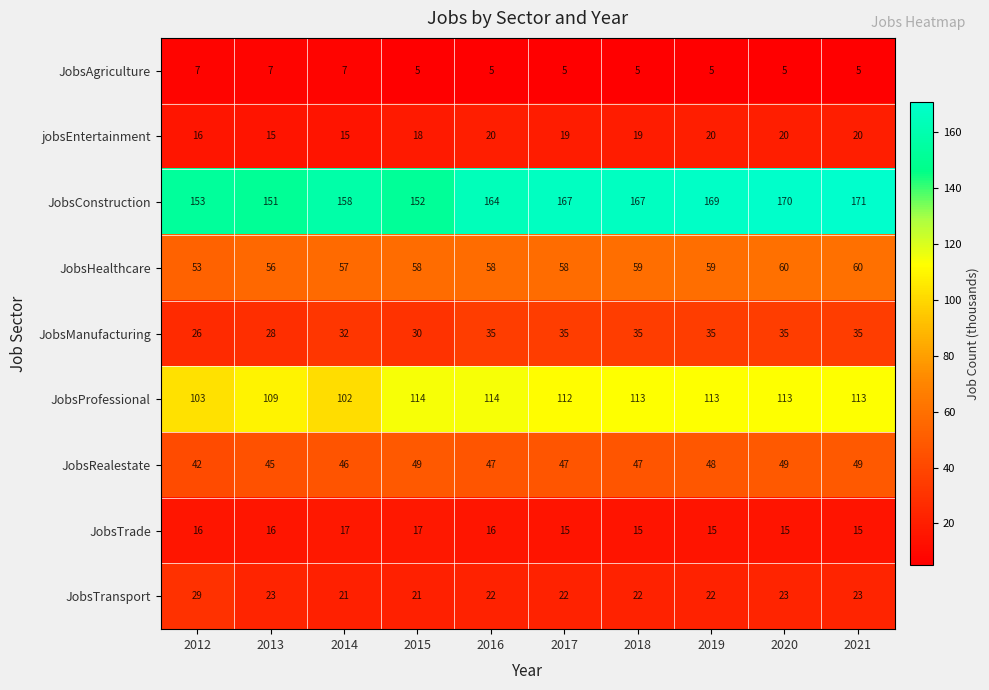

True or false: JobsConstruction has a value of 240 at 2015.

False